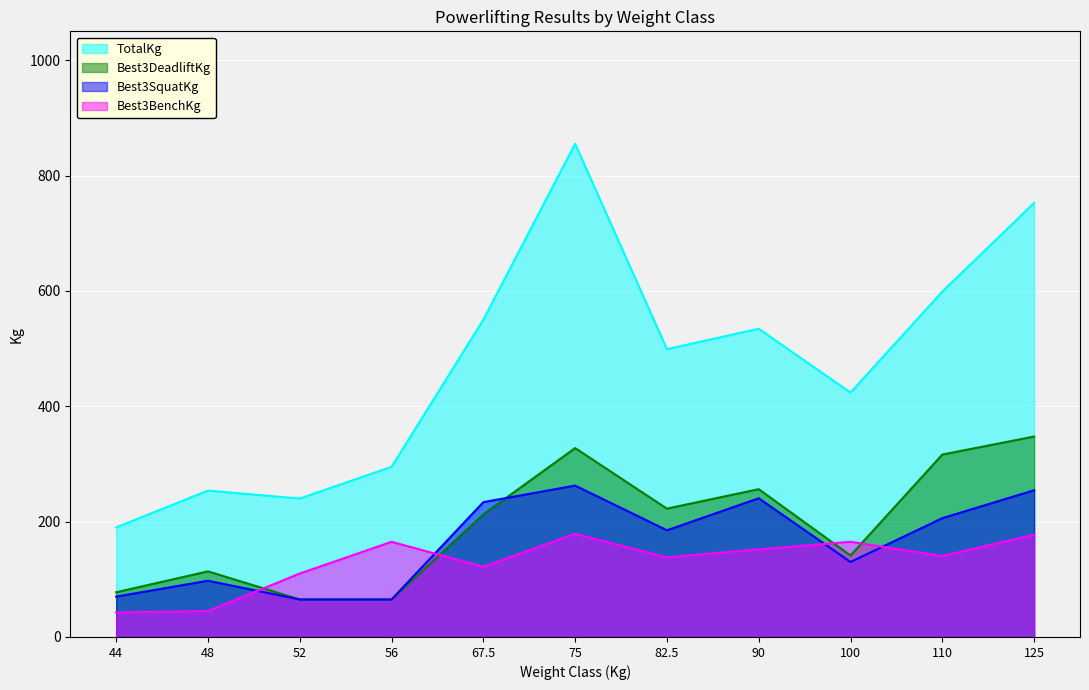

How many lines are shown in the chart?

4